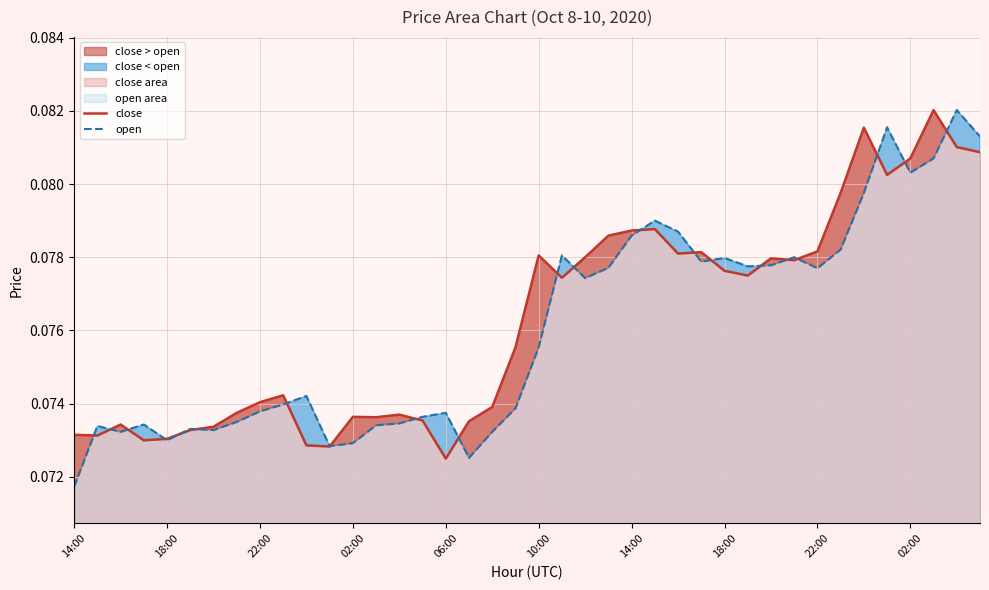

Rank the series at 14 from highest to lowest value.

close, open